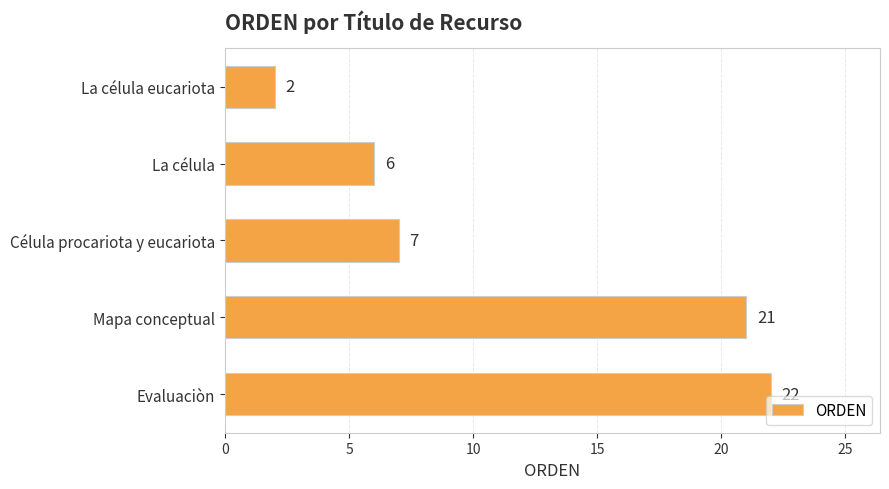

The value at Mapa conceptual is 12. True or false?

False